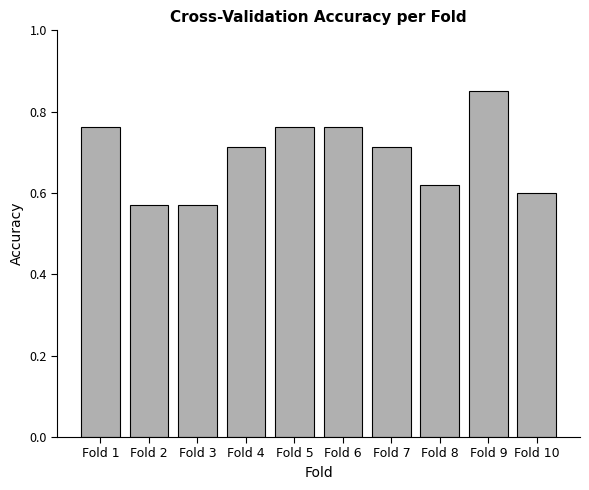

True or false: the data shows 1.0 at Fold 3.

False